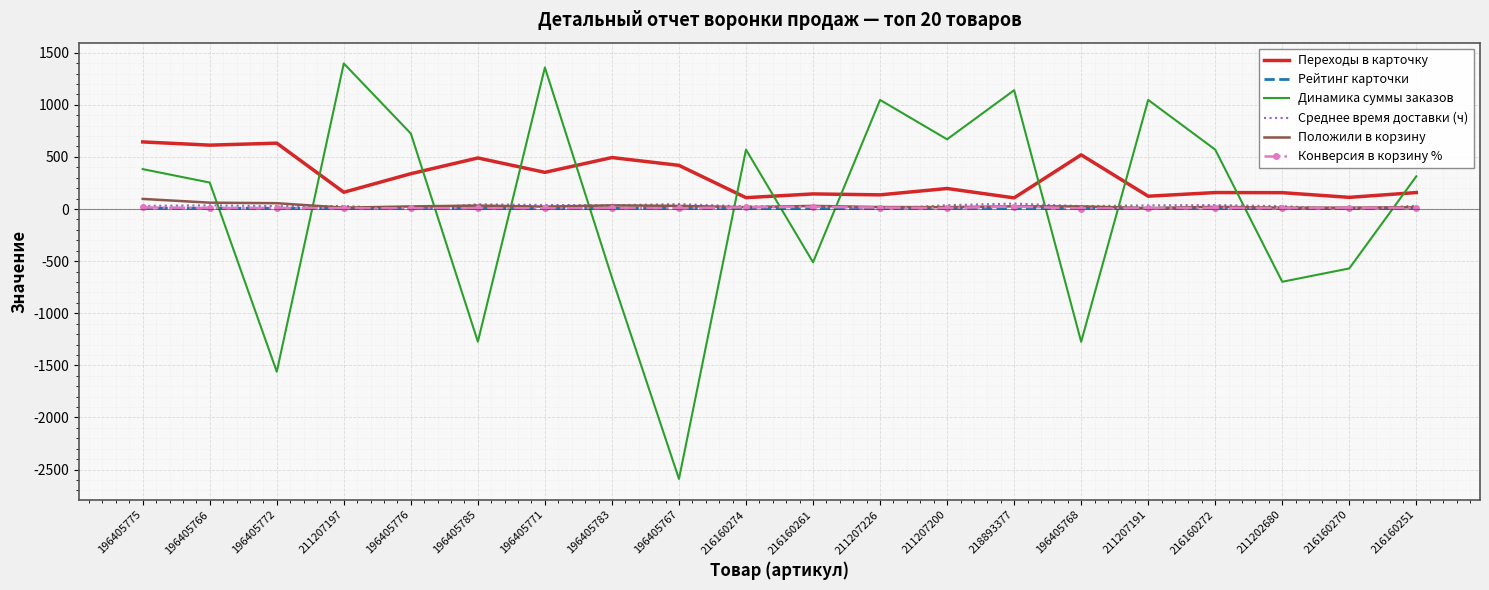

What is the approximate value of Динамика суммы заказов at 196405776?

724.0